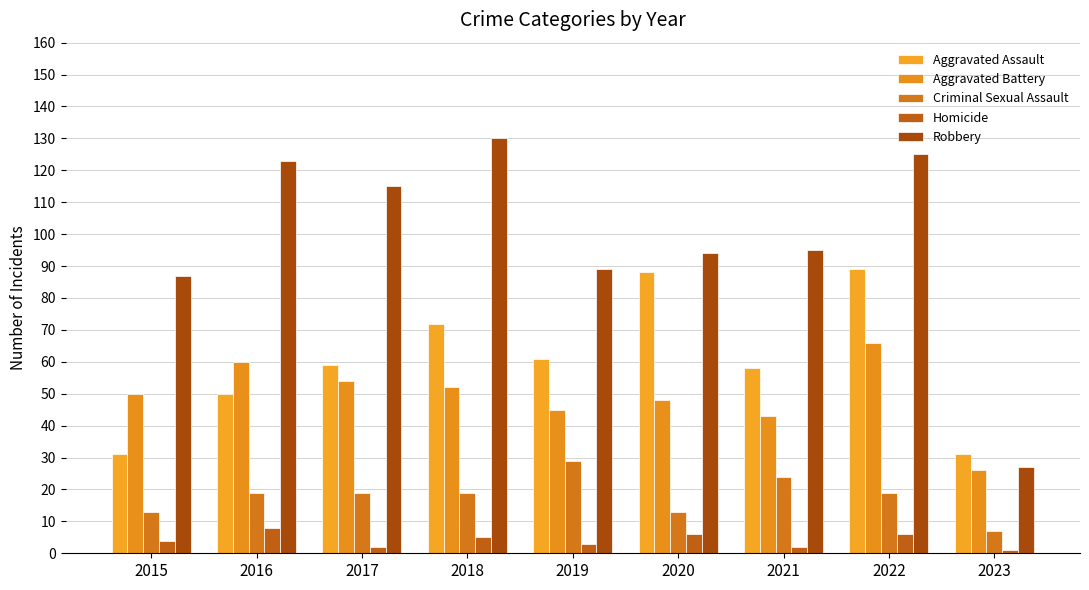

Does the chart contain stacked bars?

No